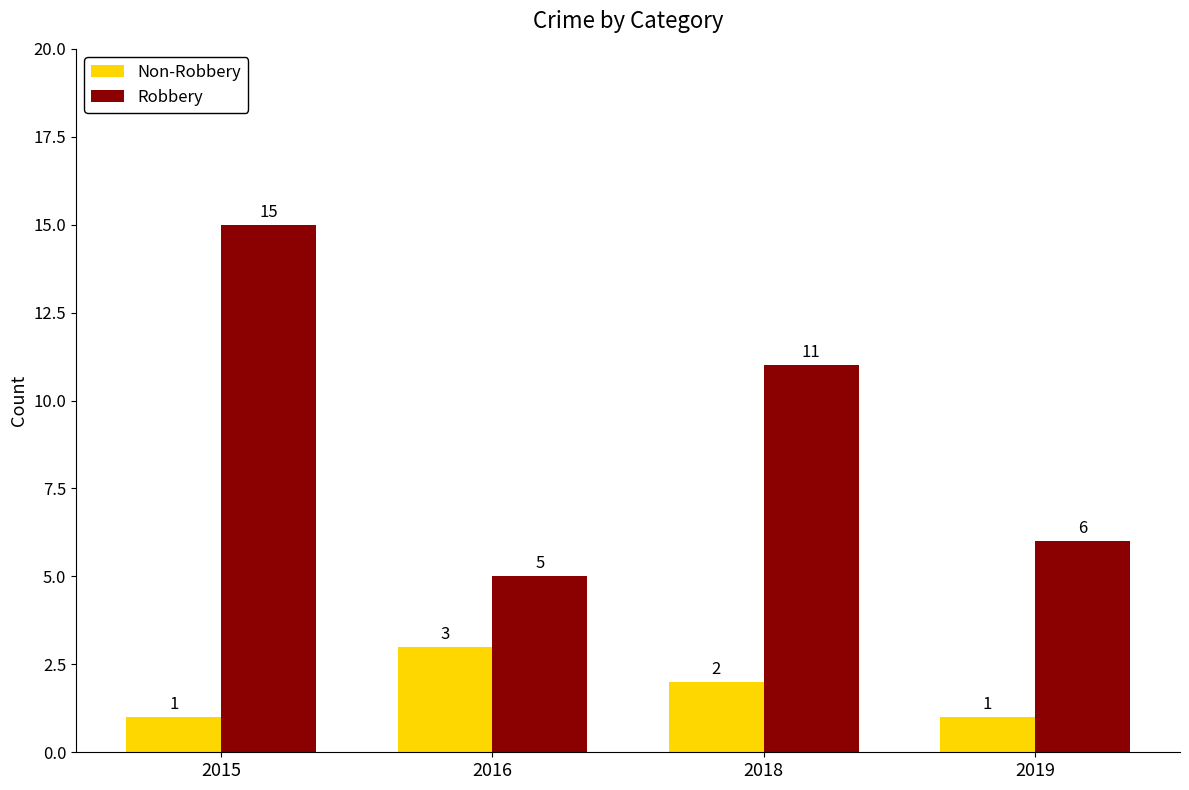

What is the value of the Non-Robbery bar at the 2nd from the left?

3